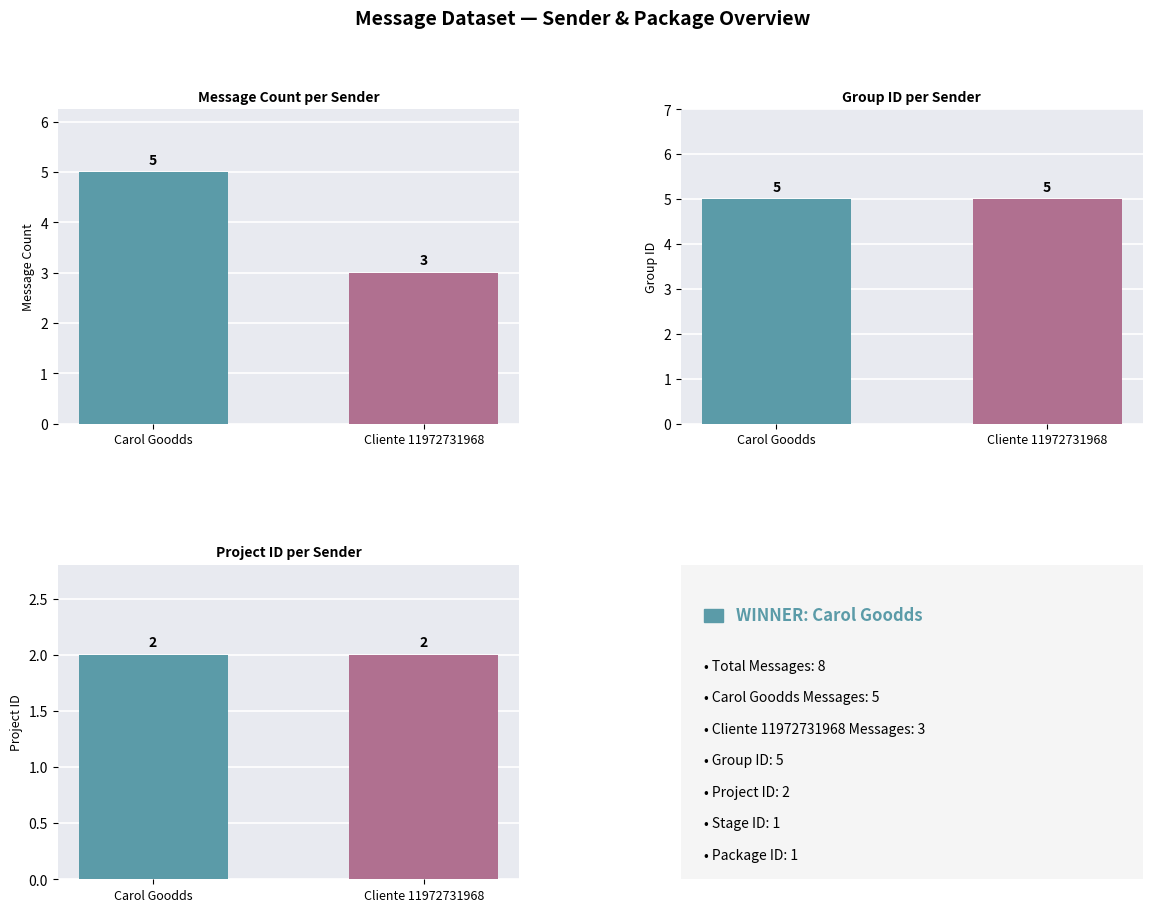

What is the label of the 1st bar from the right?

Cliente 11972731968